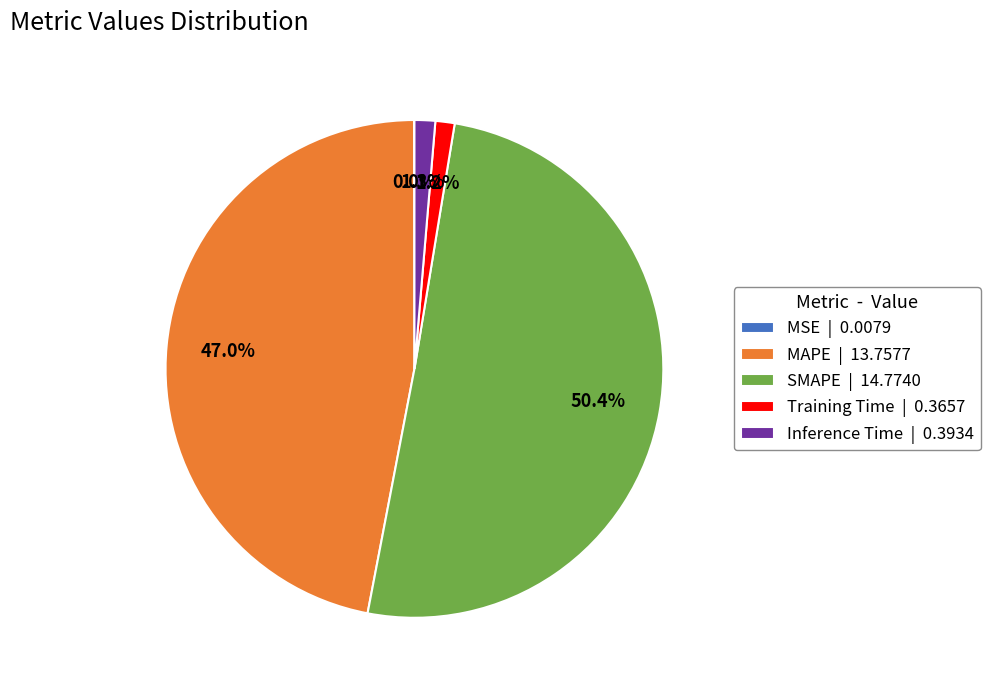

Do Inference Time | 0.3934 and Training Time | 0.3657 together represent more than half of the pie?

No